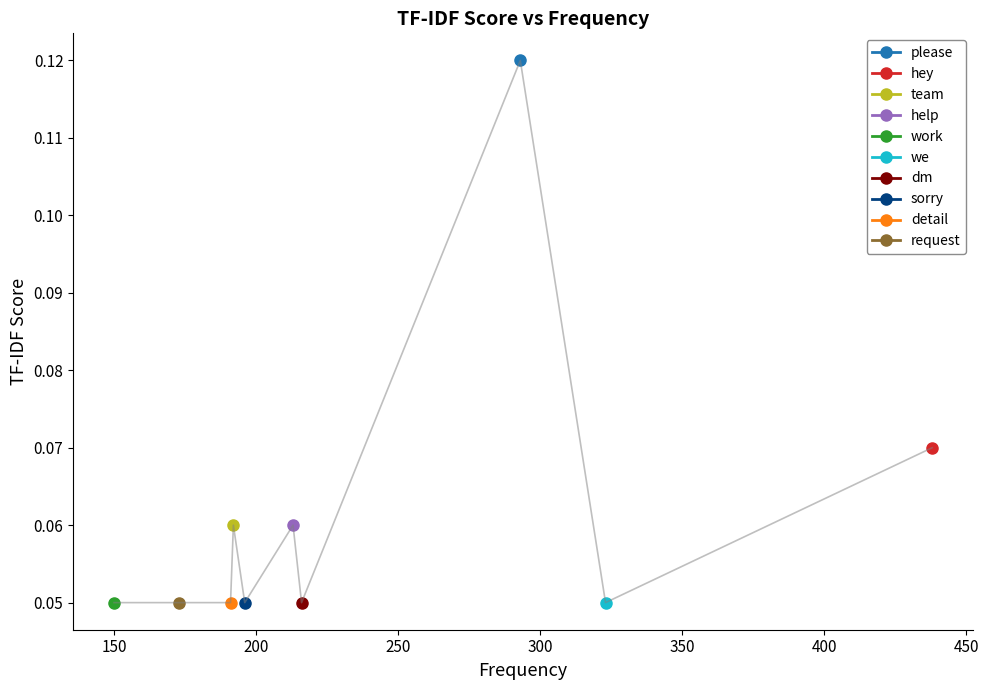

What is the maximum value shown in the chart?

0.1